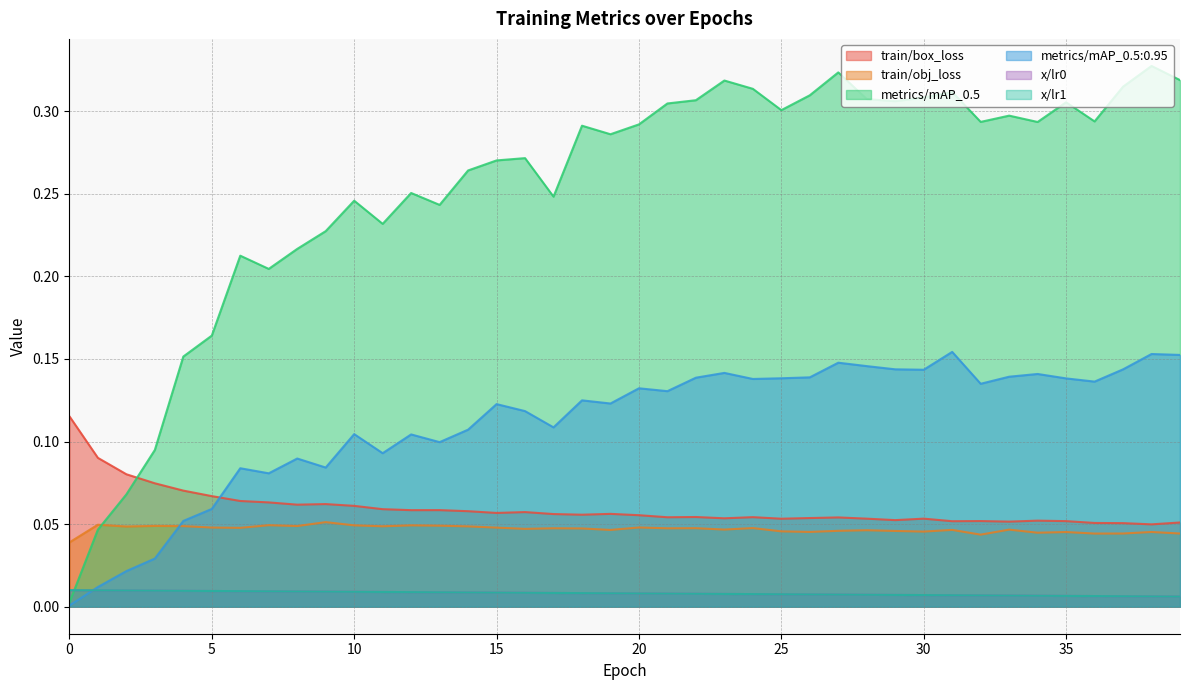

Does the chart have visible grid lines?

Yes